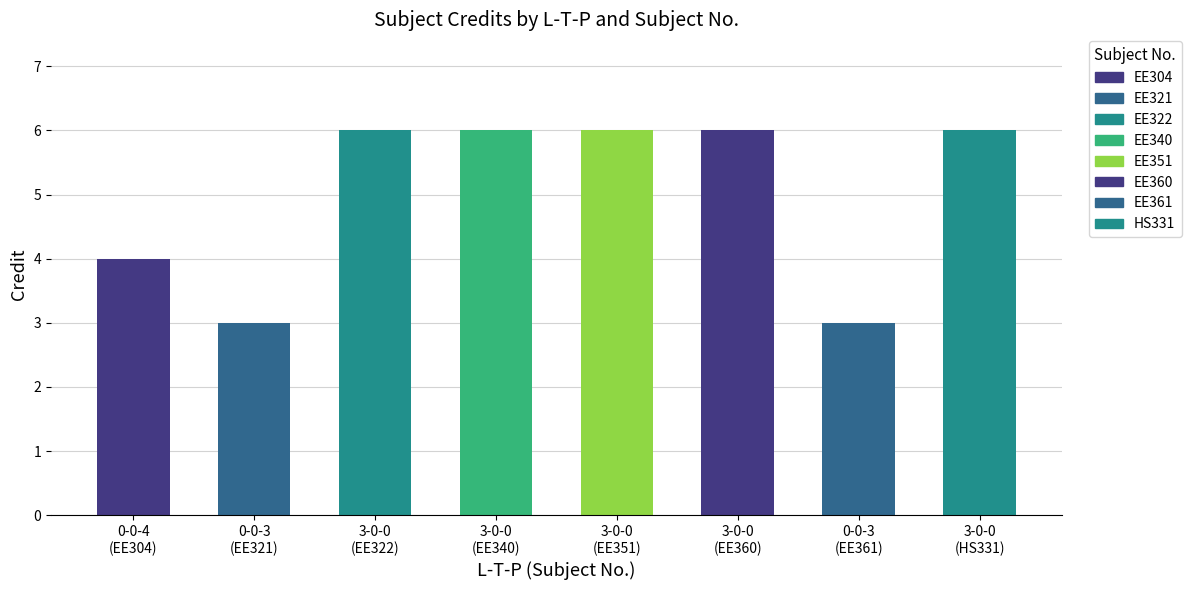

What is the average value?

5